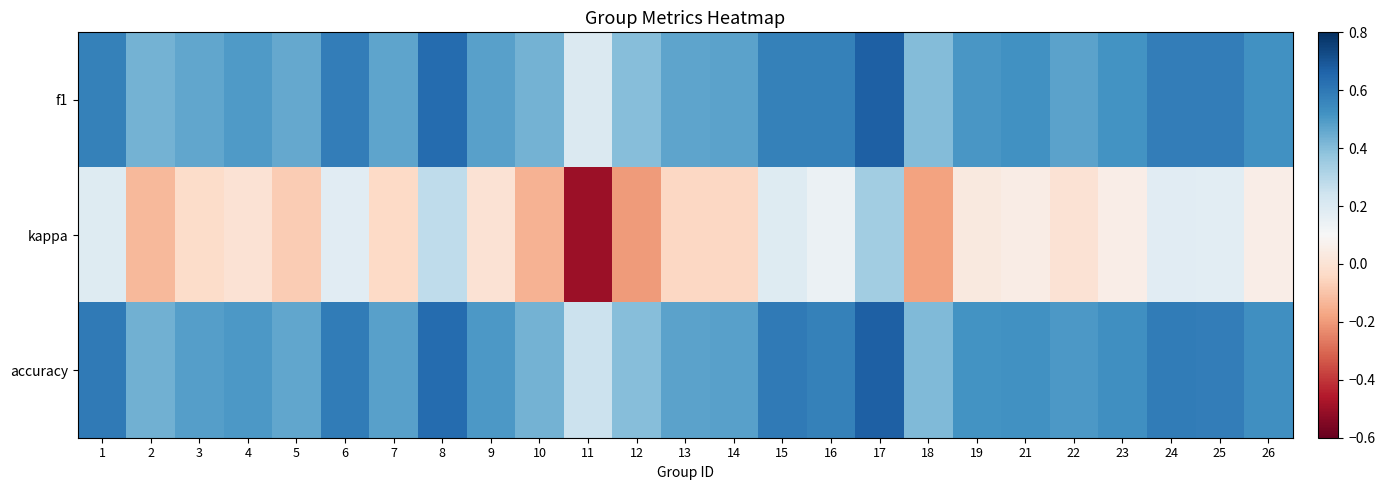

Which label corresponds to the smallest value in the chart?

11